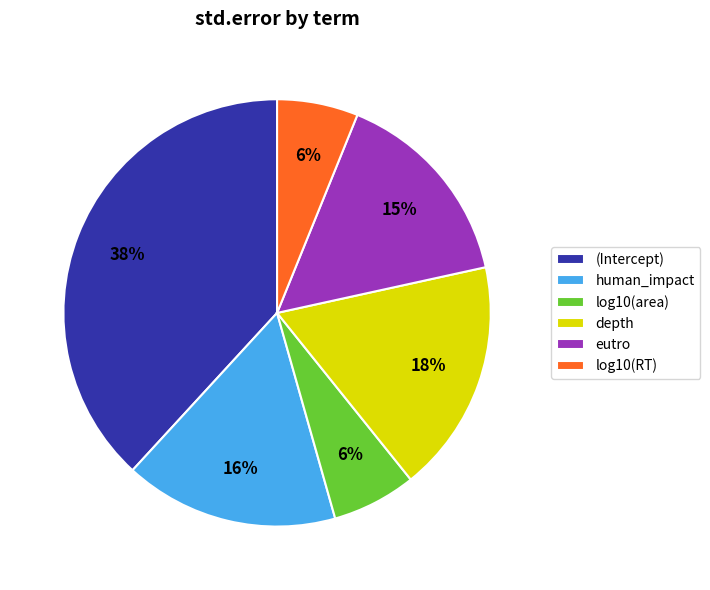

Is there any slice that represents more than half of the pie?

No